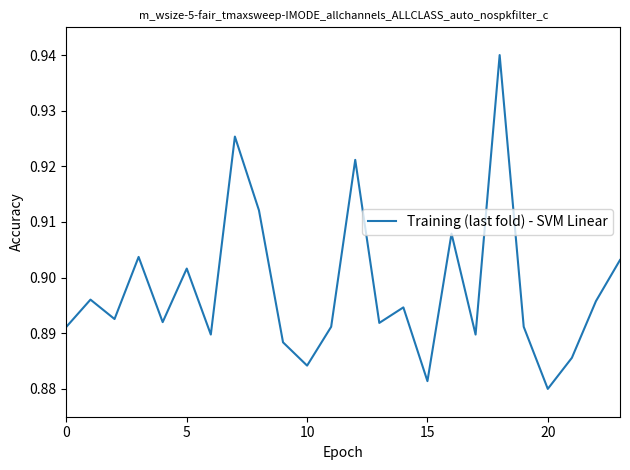

What is the greatest value displayed?

0.9